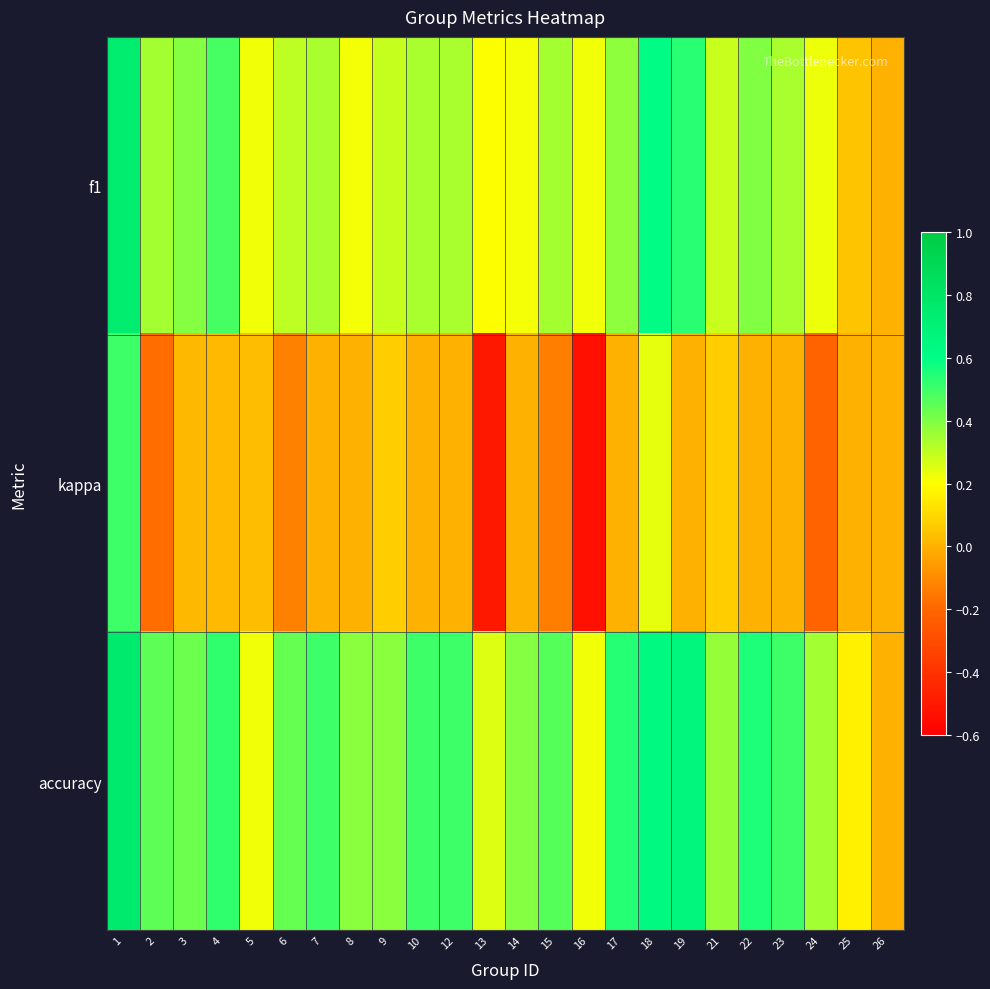

Rank the series by their average value, from highest to lowest.

accuracy, f1, kappa